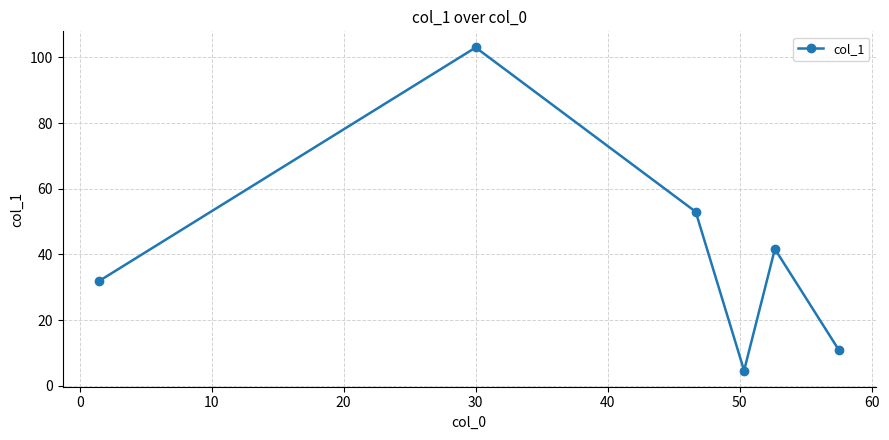

Reading left to right, list all the values displayed in this chart.

32.0	103.0	53.0	4.7	41.7	11.0